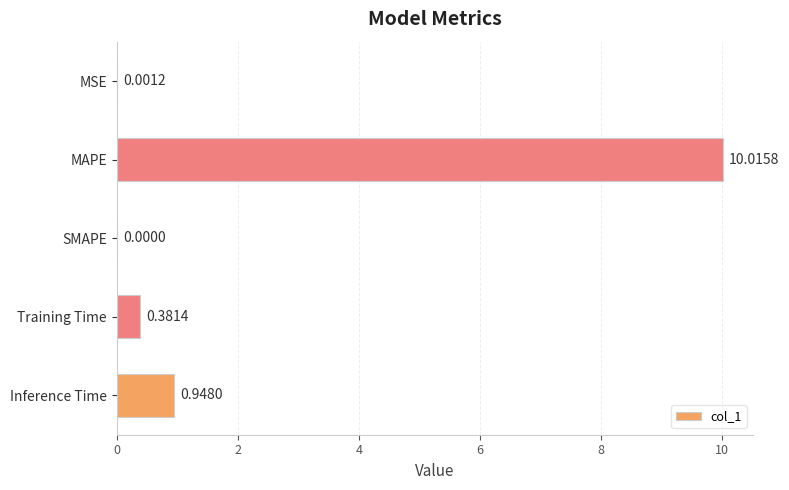

Are the bars horizontal?

Yes